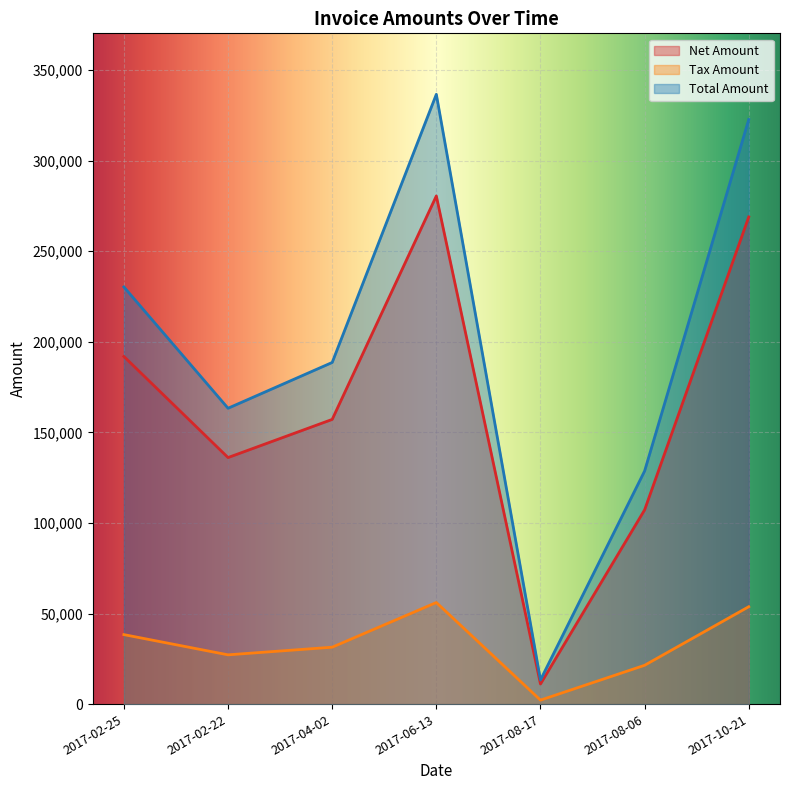

Reading left to right, extract all data points from this chart.

Net Amount: 191910.0	136110.0	157169.0	280514.0	11130.0	107239.0	268930.0
Tax Amount: 38382.0	27222.0	31433.8	56102.8	2226.0	21447.8	53786.0
Total Amount: 230292.0	163332.0	188603.0	336617.0	13356.0	128687.0	322716.0